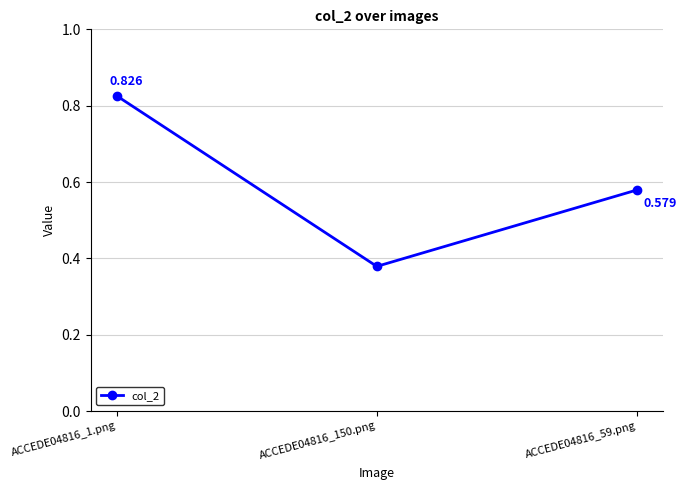

What is the value of the 3rd point from the left?

0.6